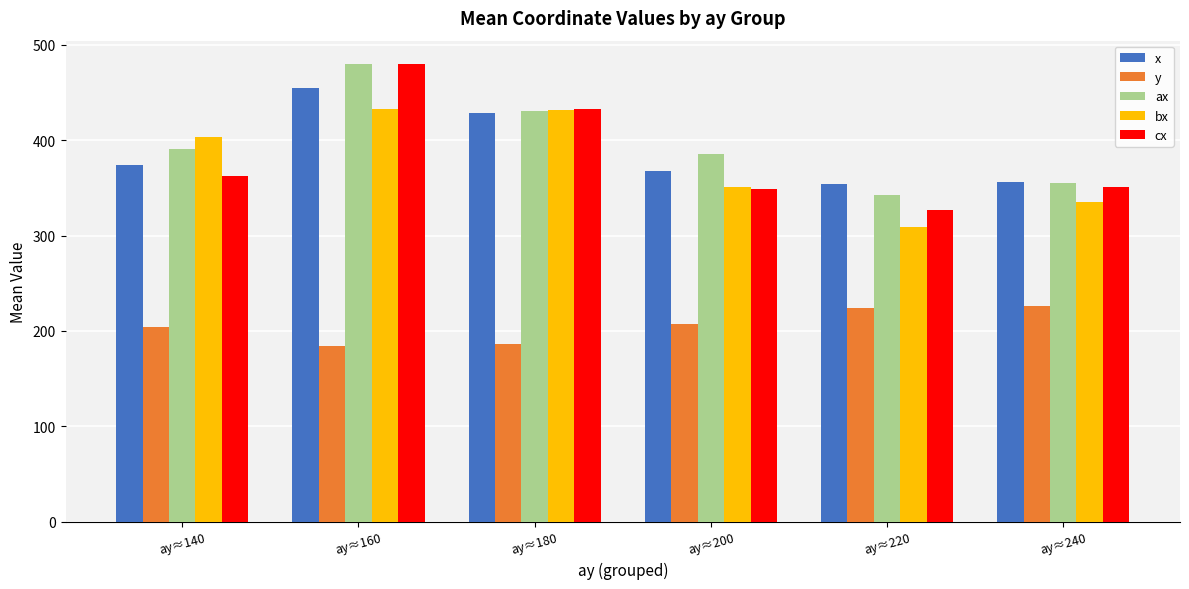

The ax series shows 480.3 at ay≈160. True or false?

True